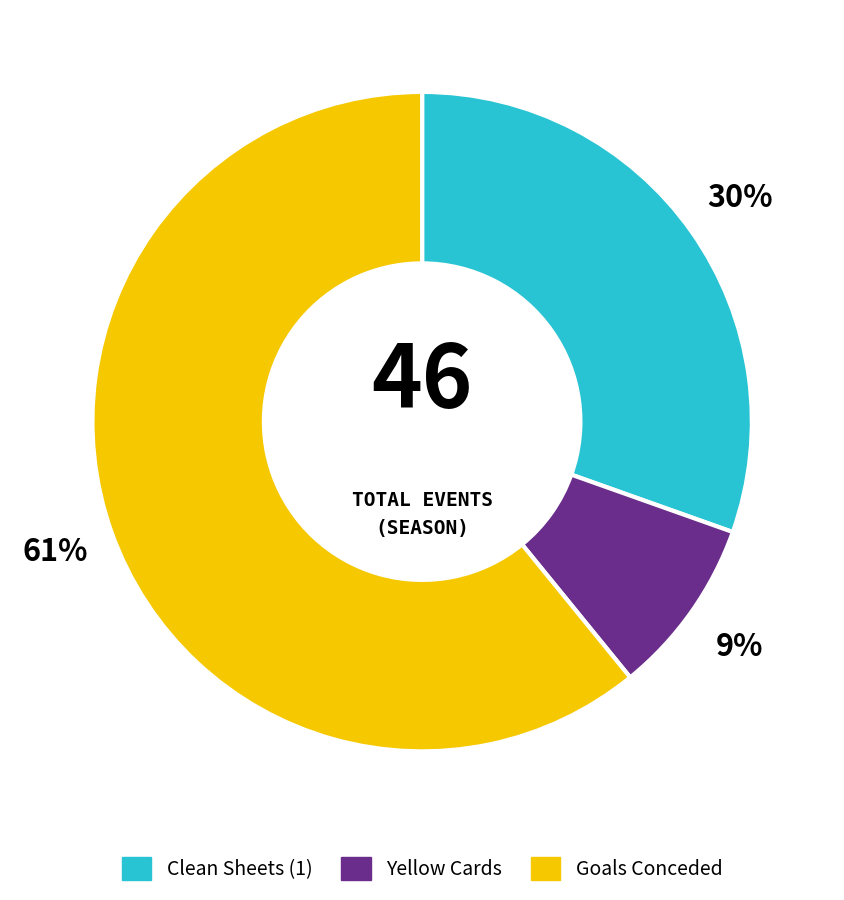

Count the number of slices in the pie.

3